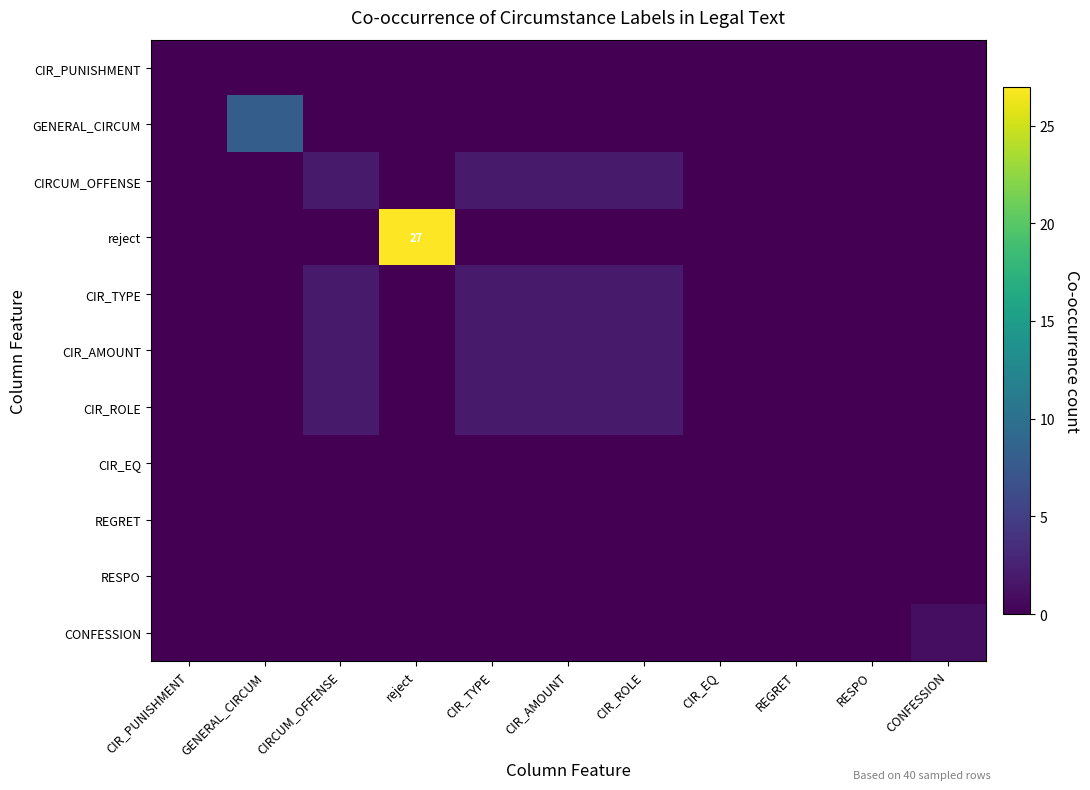

At how many categories does at least one series exceed 20?

1